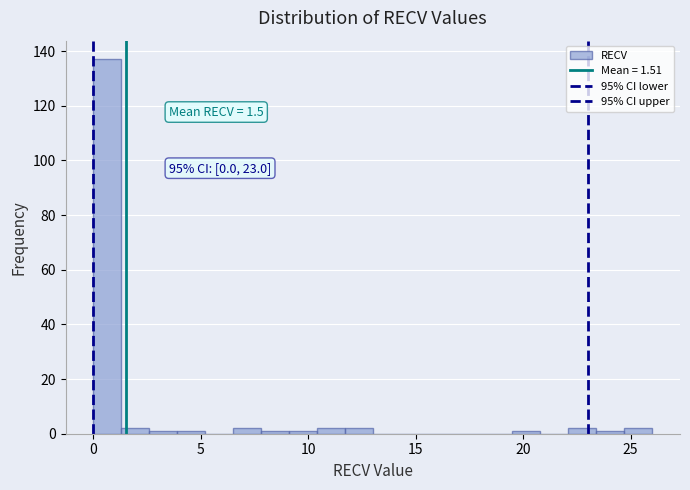

Read against the x-axis, roughly where is the centre of the tallest bar?

0.5